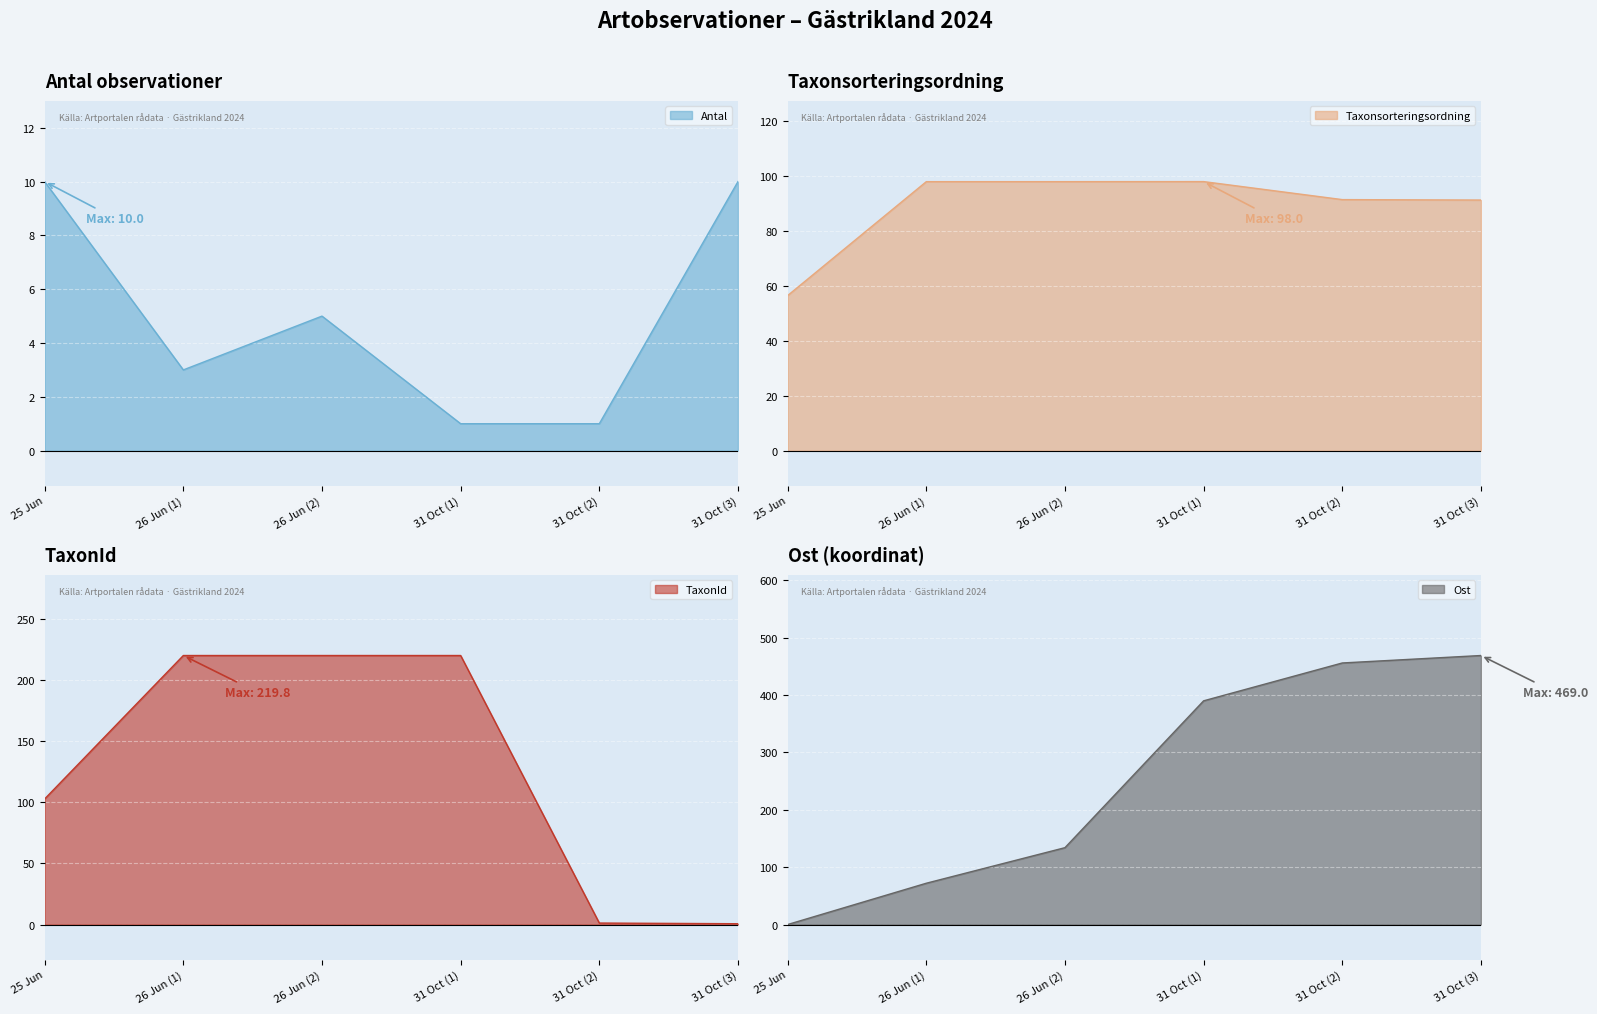

Count the number of categories in the chart.

6